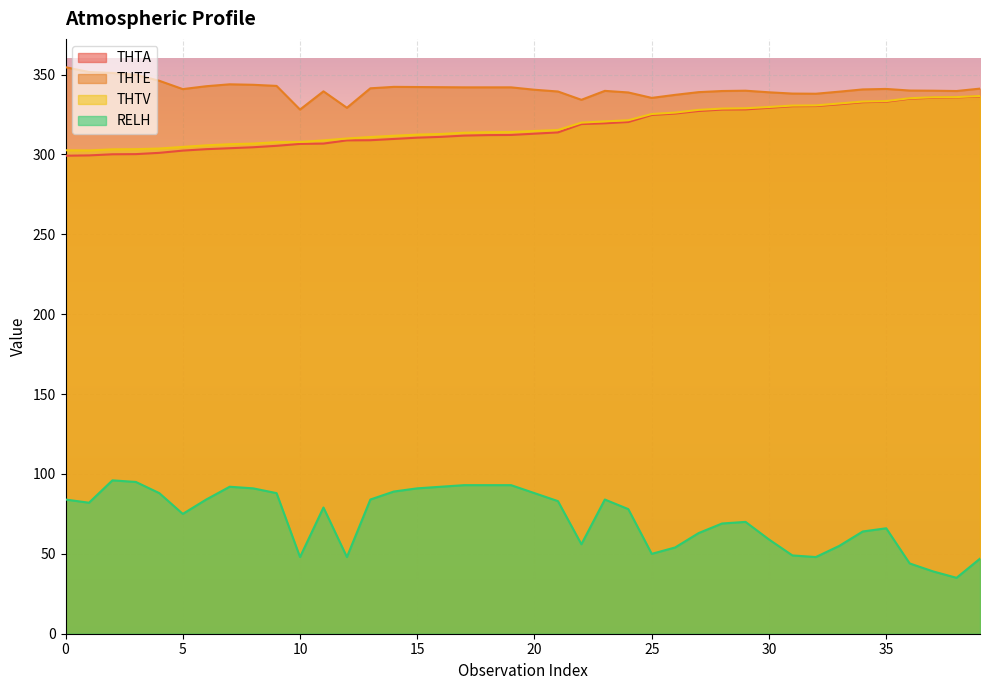

What is the approximate value of THTE at 0?

354.6